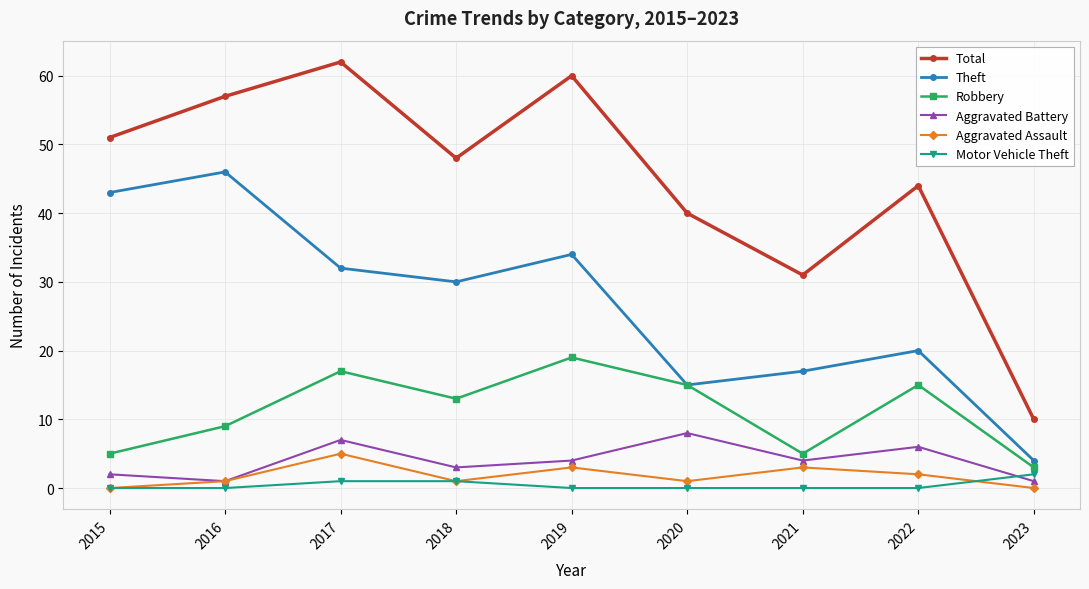

At which label does Total reach its minimum?

2023